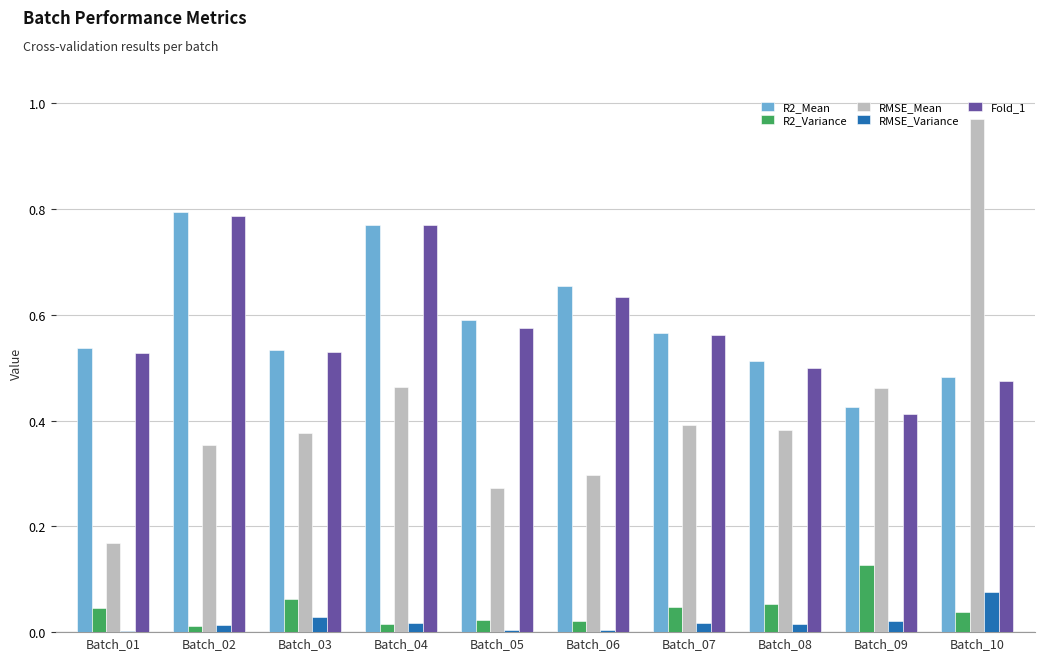

Which series has the largest total across all categories?

R2_Mean